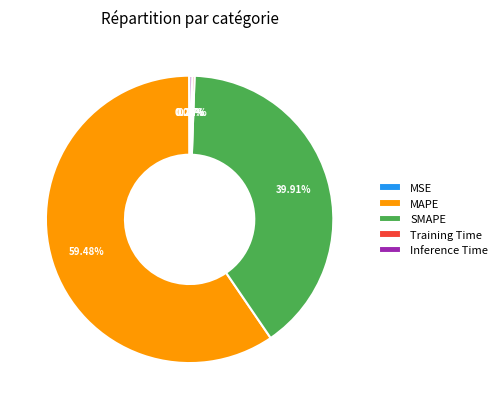

What is the largest slice in the pie chart?

MAPE